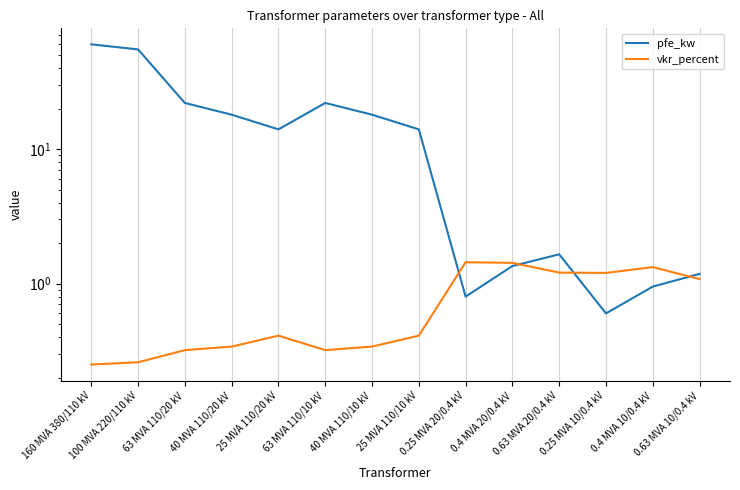

Where do pfe_kw and vkr_percent first cross each other?

25 MVA 110/10 kV and 0.25 MVA 20/0.4 kV